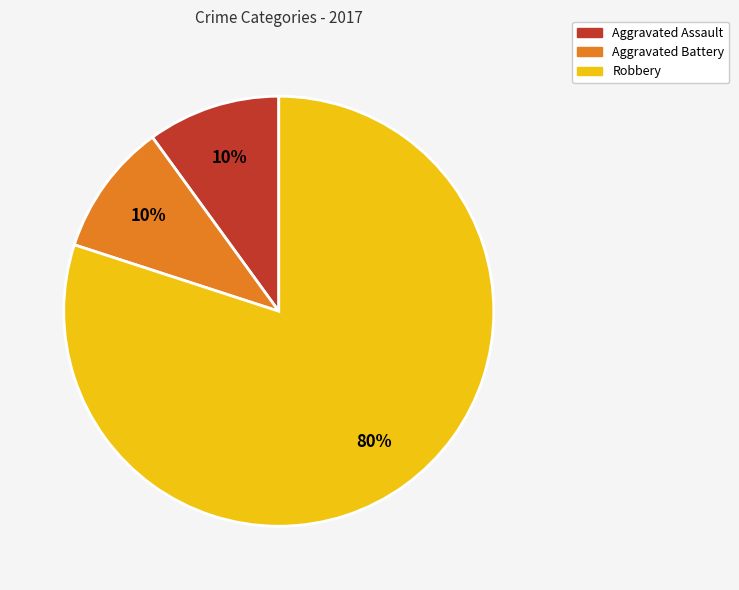

What is the largest slice in the pie chart?

Robbery